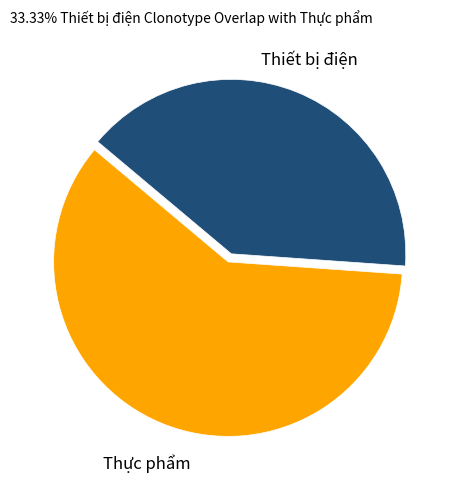

Does any single category account for the majority?

Yes